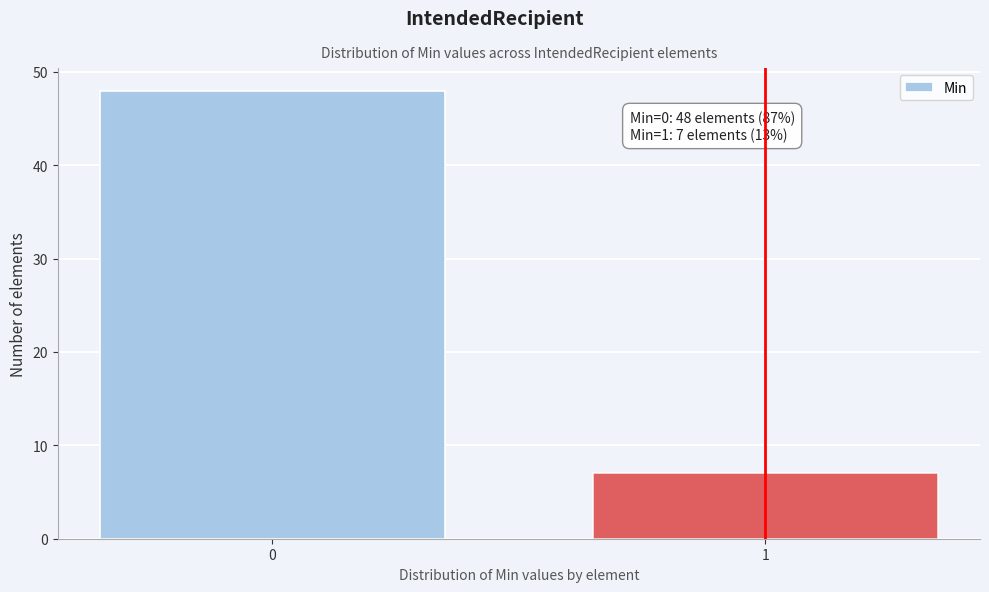

Reading right to left, what are all the values shown in this chart?

1=7	0=48